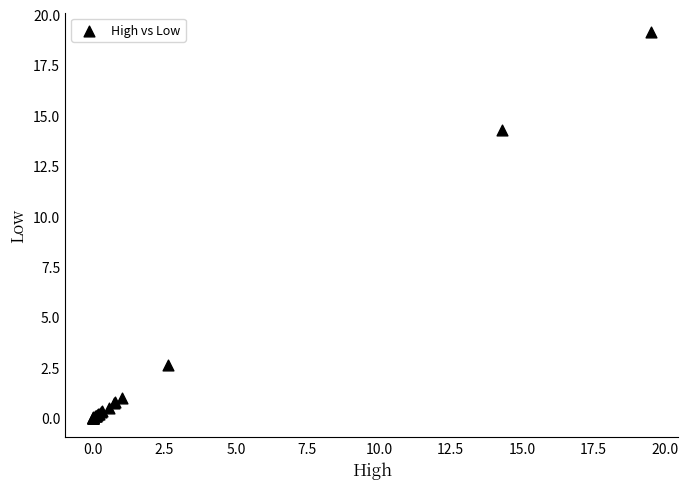

What Y value in the scatter plot is closest to 9?

14.3